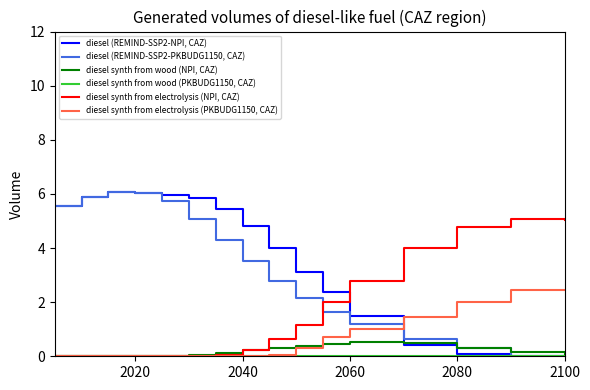

What is the highest value of the diesel (REMIND-SSP2-NPI, CAZ) series?

6.1